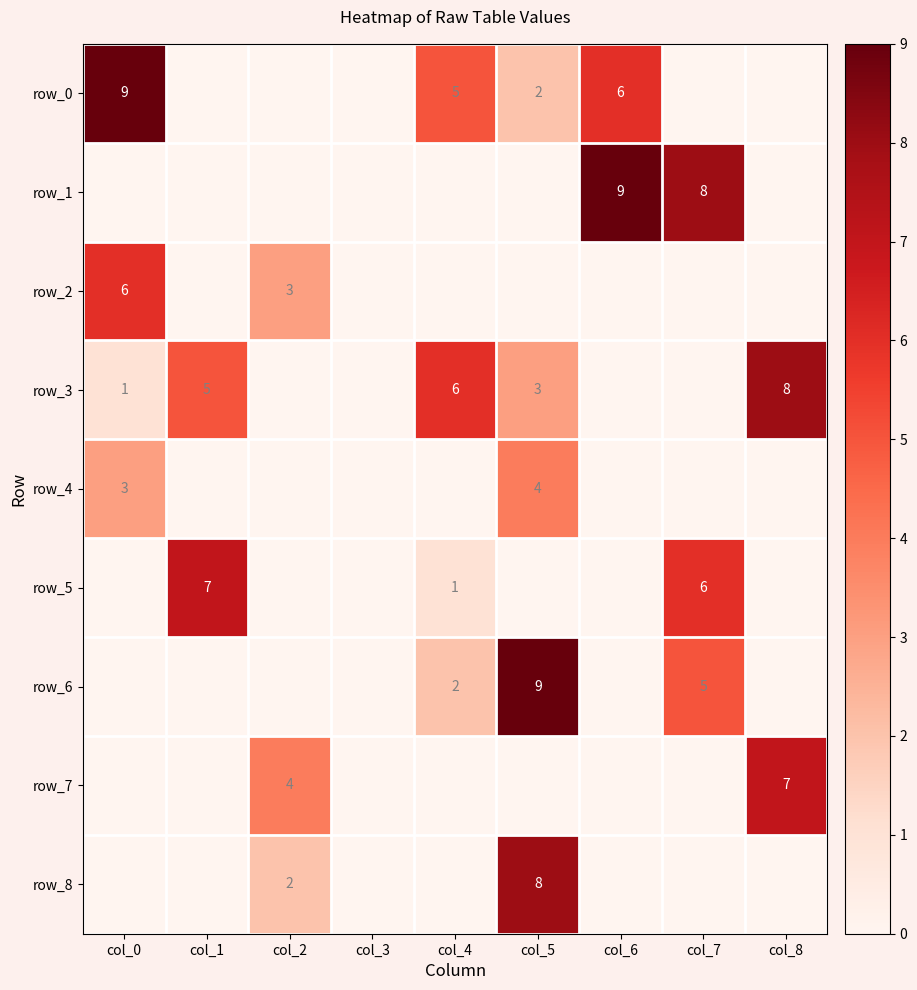

How many distinct data groups are displayed?

9